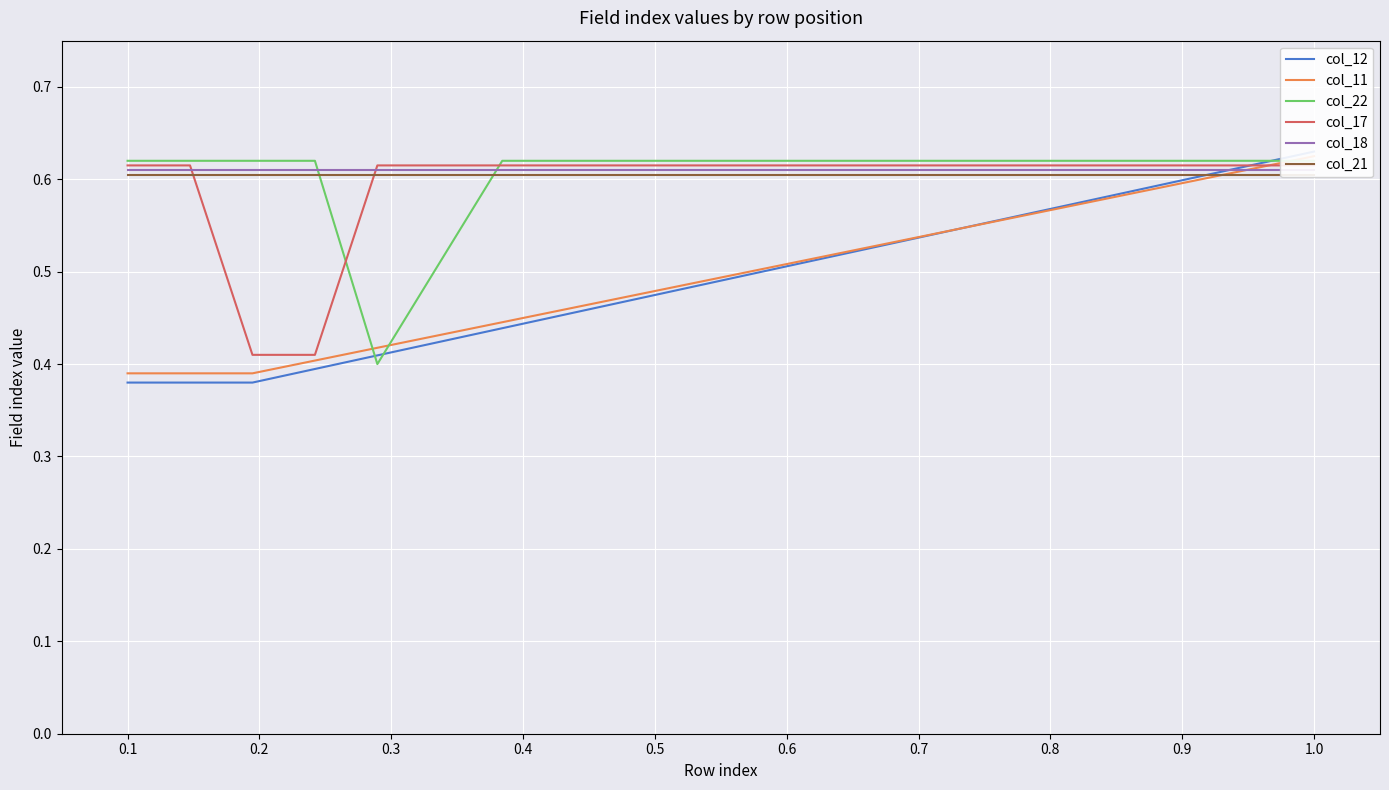

What is the value of the col_11 point at the 9th from the left?

0.5